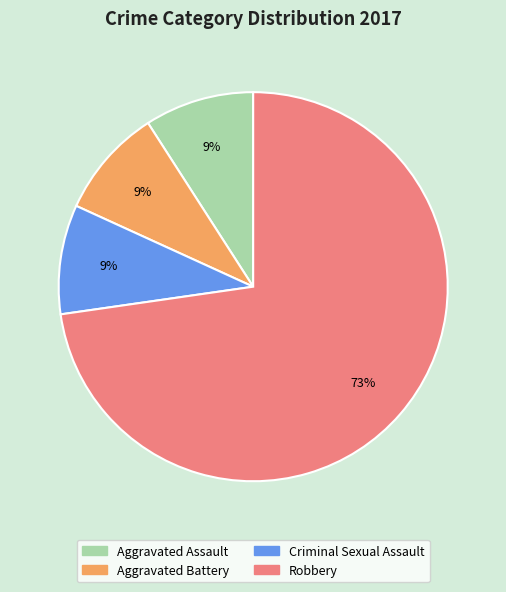

To the nearest percent, what is the difference between the largest and smallest slice percentages?

64%